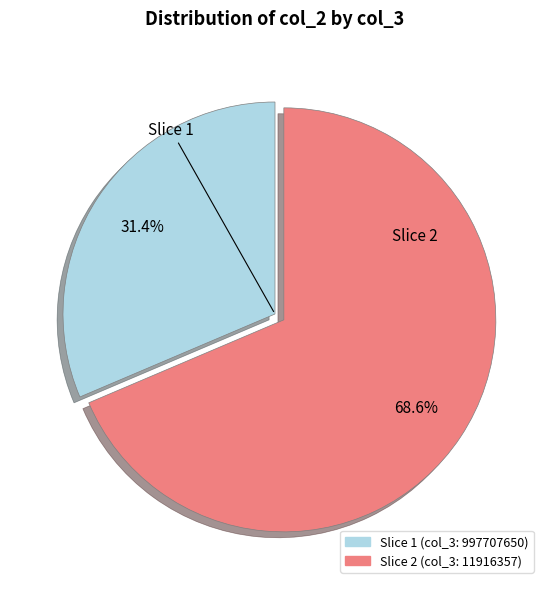

What is the ratio of the value at Slice 1 (col_3: 997707650) to the value at Slice 2 (col_3: 11916357)?

0.5